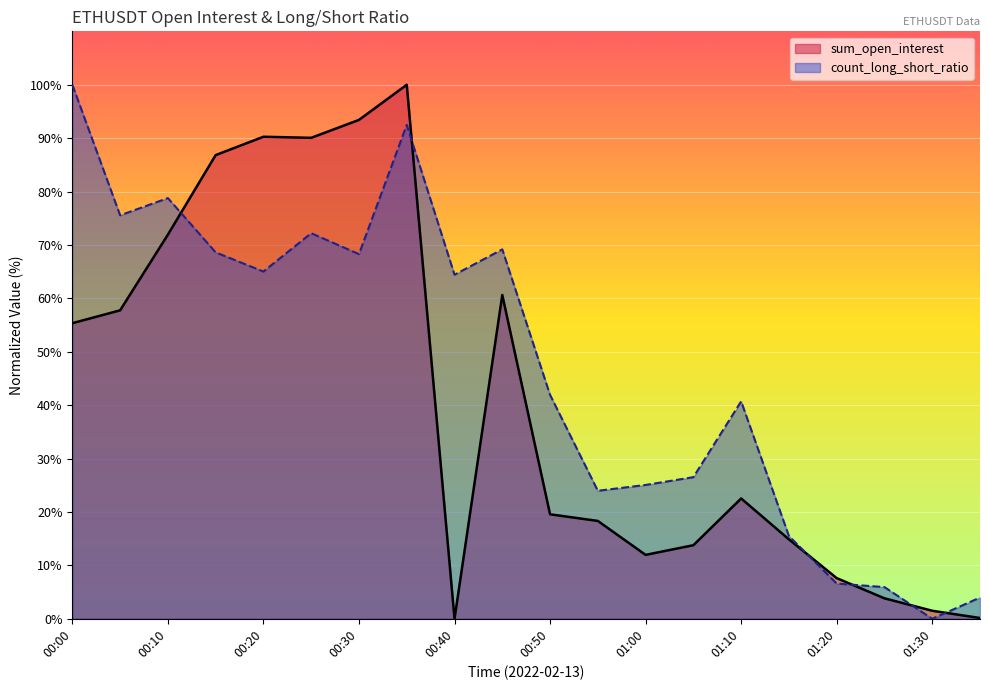

List the labels in order of sum_open_interest value, largest first.

00:35, 00:30, 00:20, 00:25, 00:15, 00:10, 00:45, 00:05, 00:00, 01:10, 00:50, 00:55, 01:15, 01:05, 01:00, 01:20, 01:25, 01:30, 01:35, 00:40